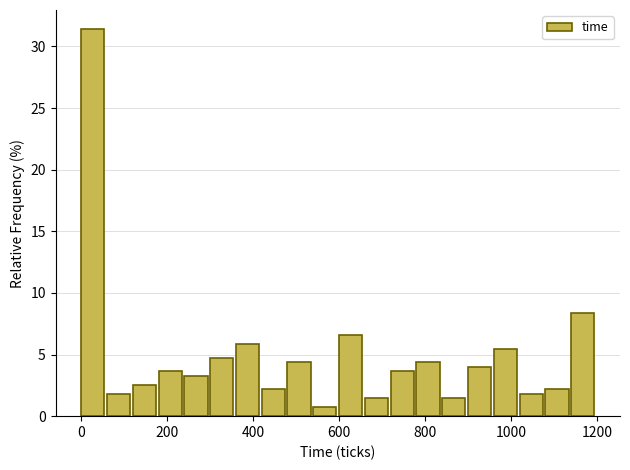

Around what value on the x-axis is the tallest bar? Give the approximate position of its centre, as read against the axis.

20